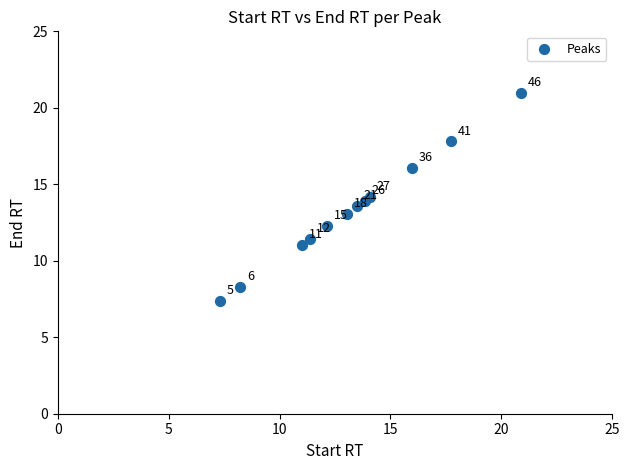

What Y value in the scatter plot is closest to 14?

13.9